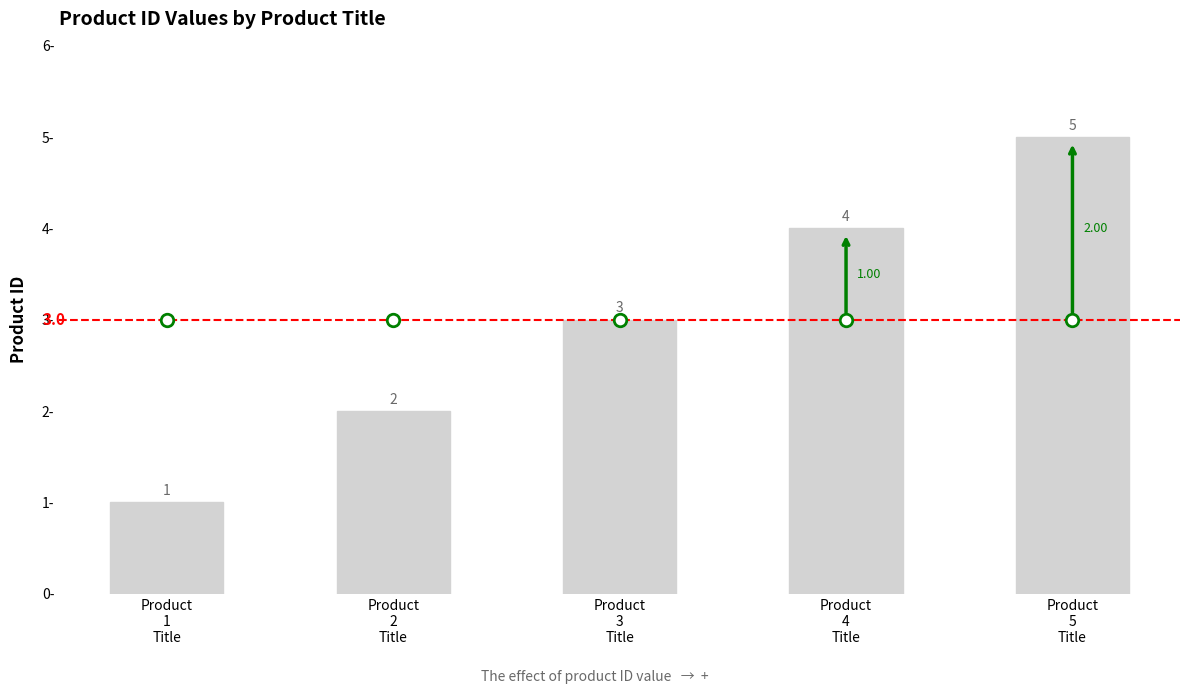

Are the bars grouped side by side (vs. stacked)?

No